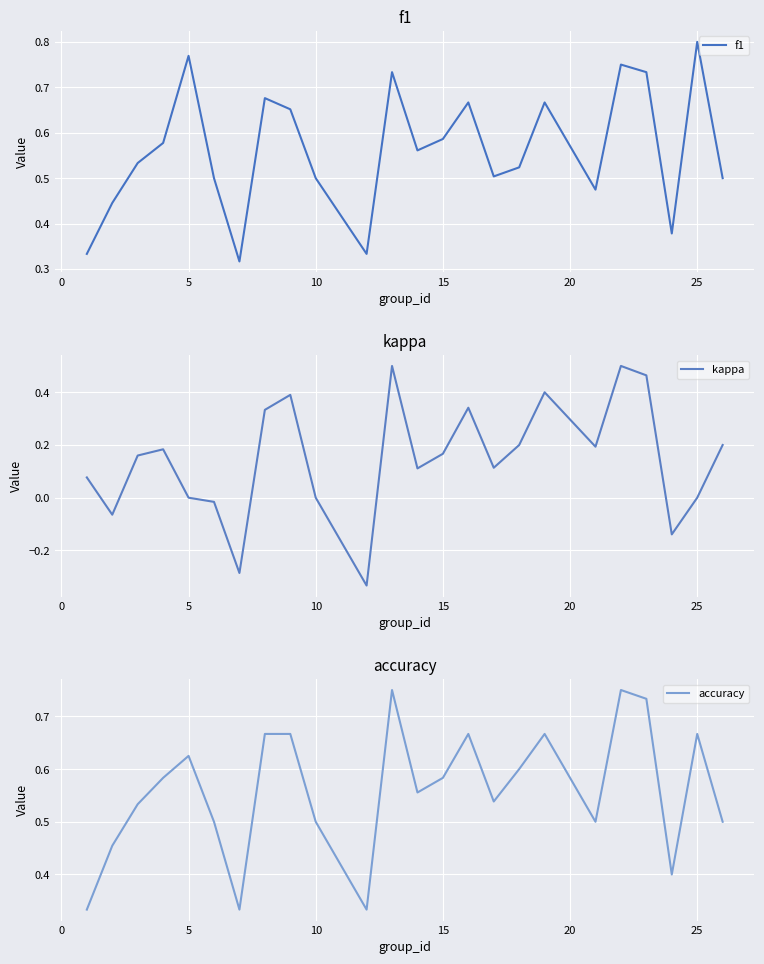

What is the maximum value shown in the chart?

0.8